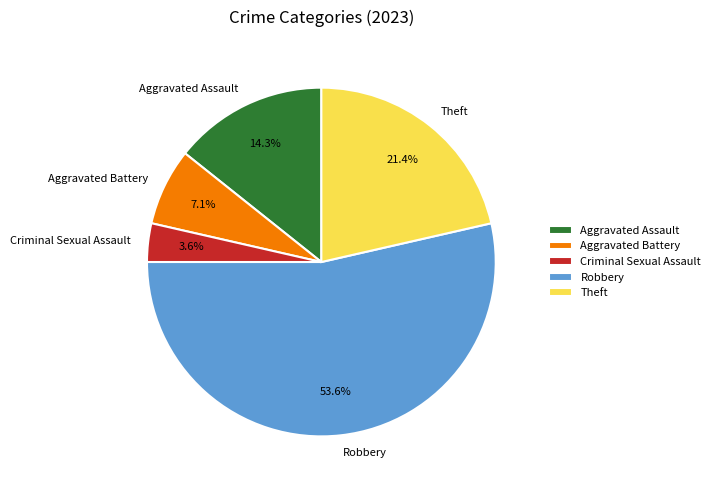

To the nearest percent, what is the combined percentage of Criminal Sexual Assault and Robbery?

57%